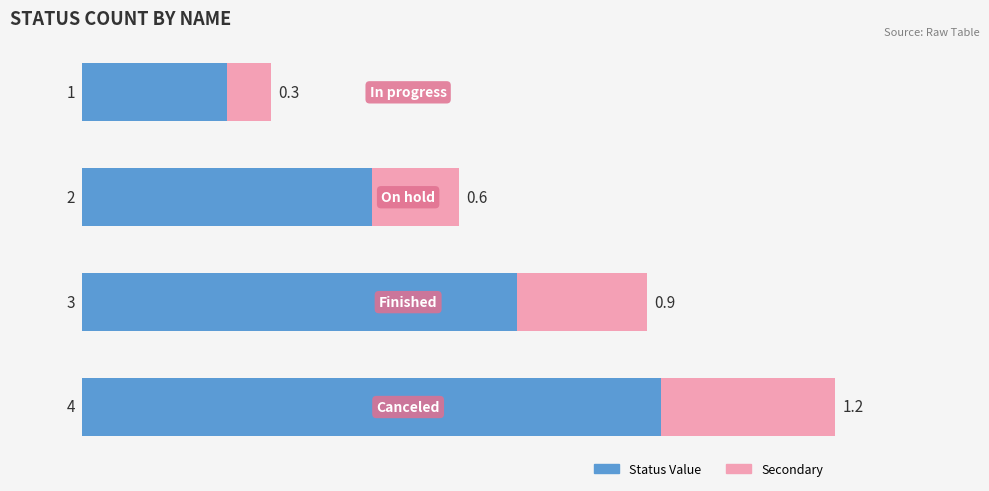

What is the average value of the Status Value series?

2.5